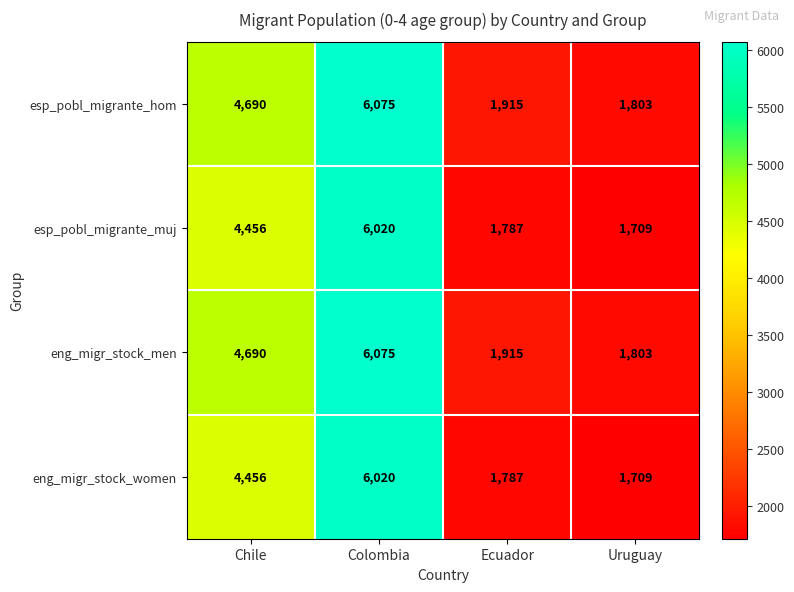

What is the total value across all series at Colombia?

24190